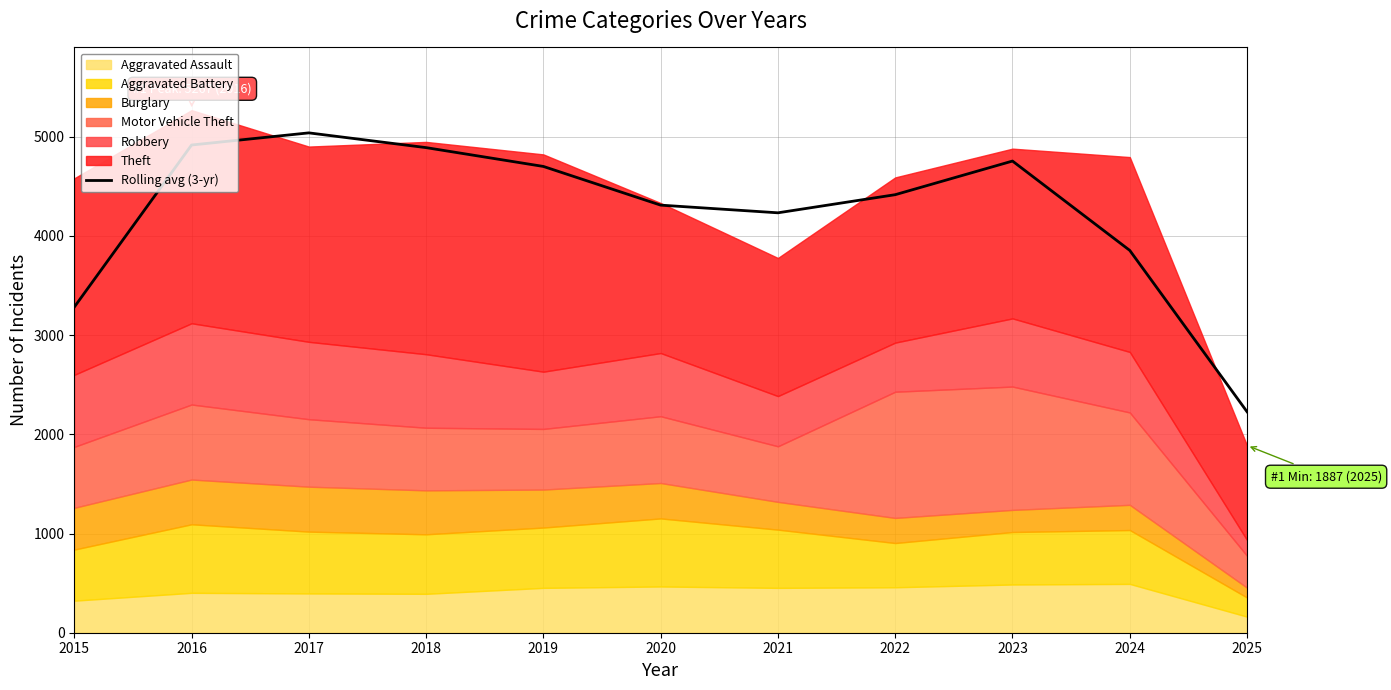

How many data points are less than 4415?

5